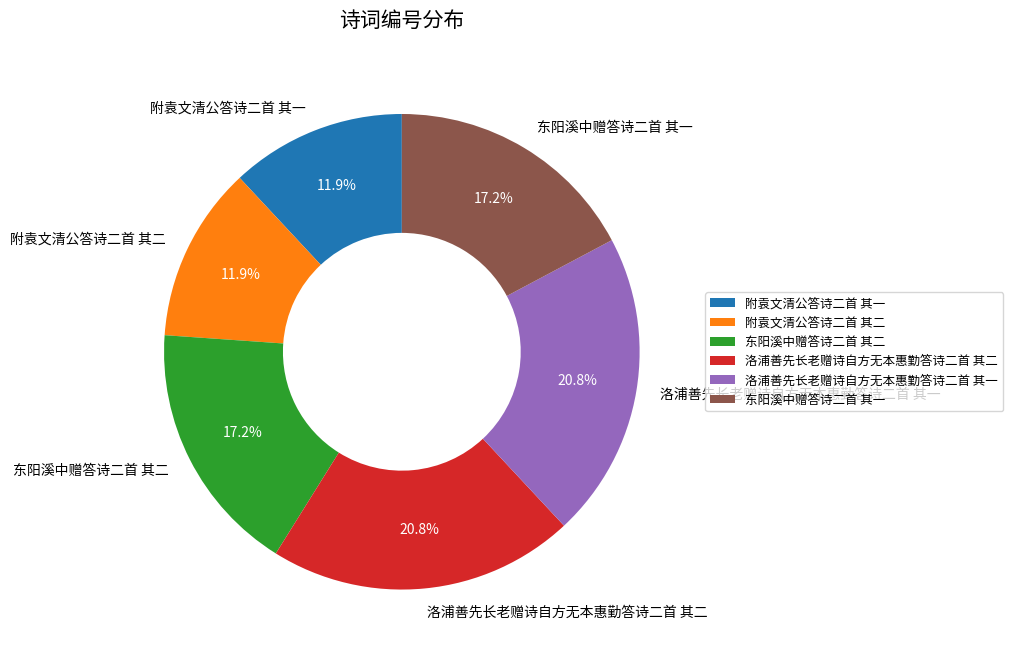

Which has a higher value, 洛浦善先长老赠诗自方无本惠勤答诗二首 其二 or 附袁文清公答诗二首 其一?

洛浦善先长老赠诗自方无本惠勤答诗二首 其二